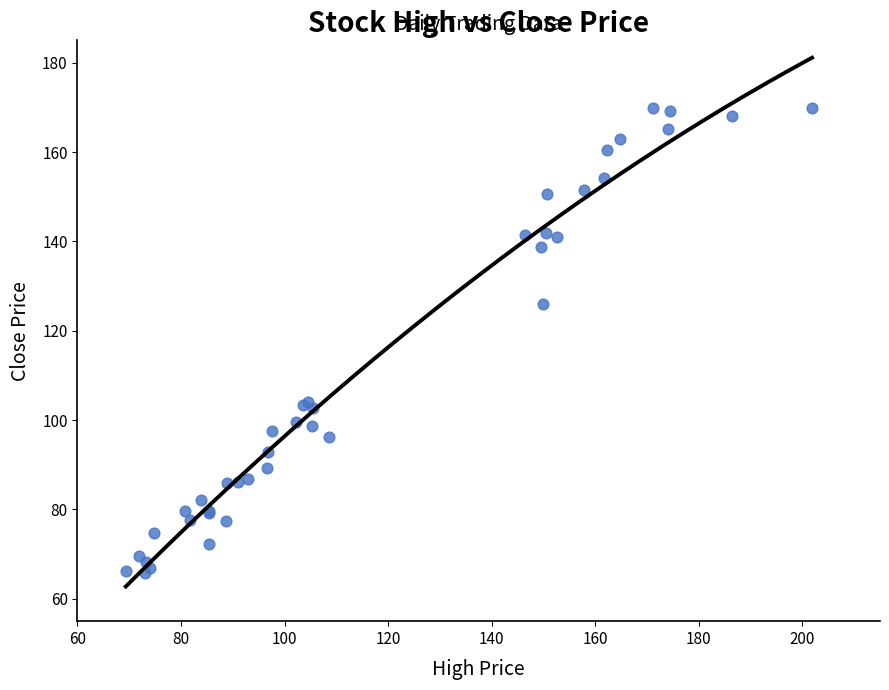

What Y value in the scatter plot is closest to 117?

126.0